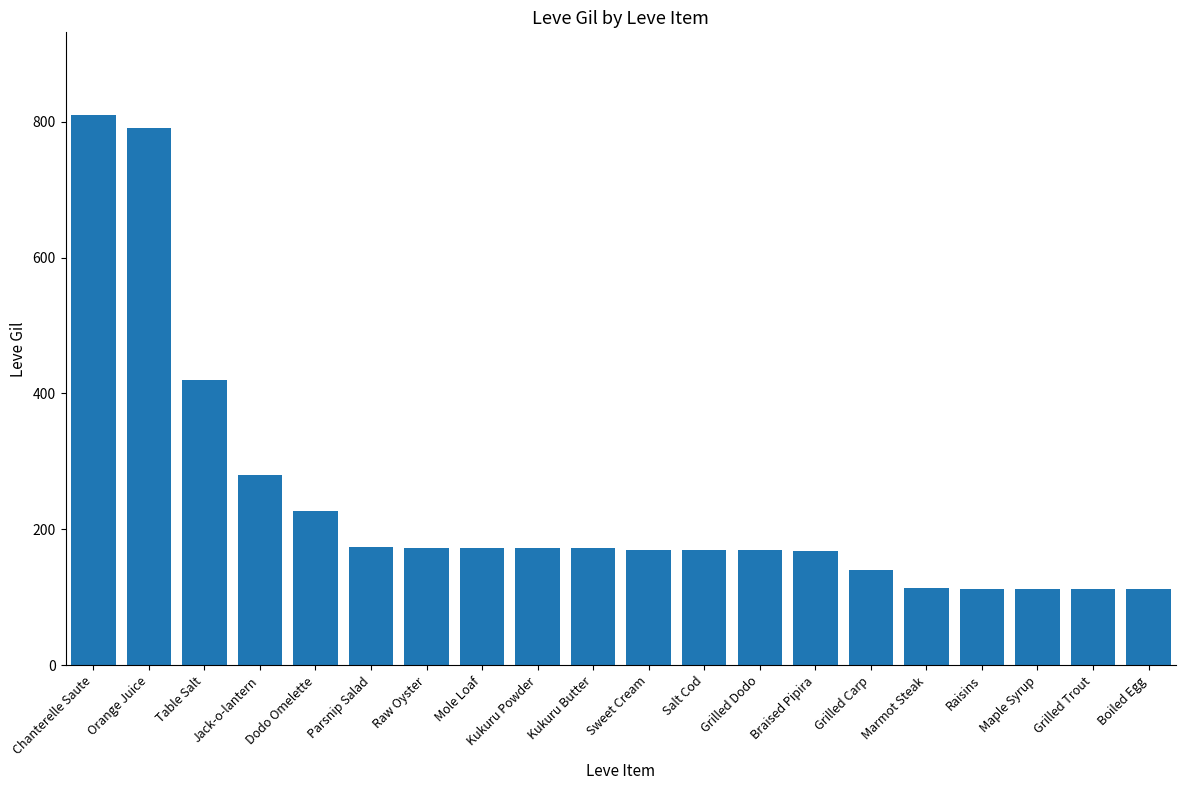

What is the greatest value displayed?

810